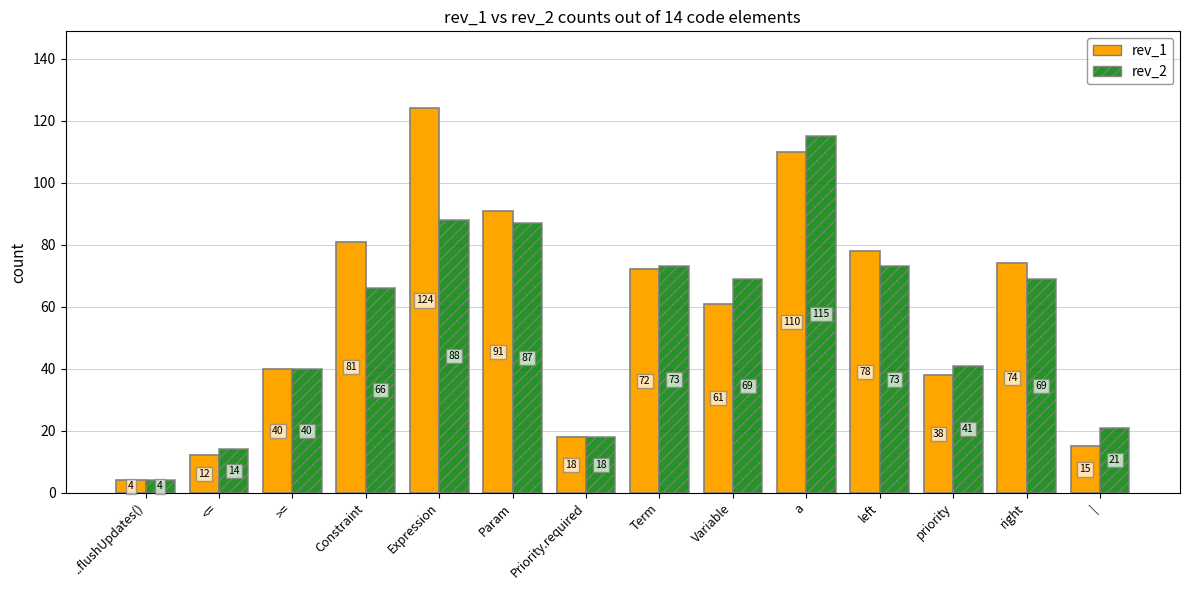

Does the chart contain stacked bars?

No